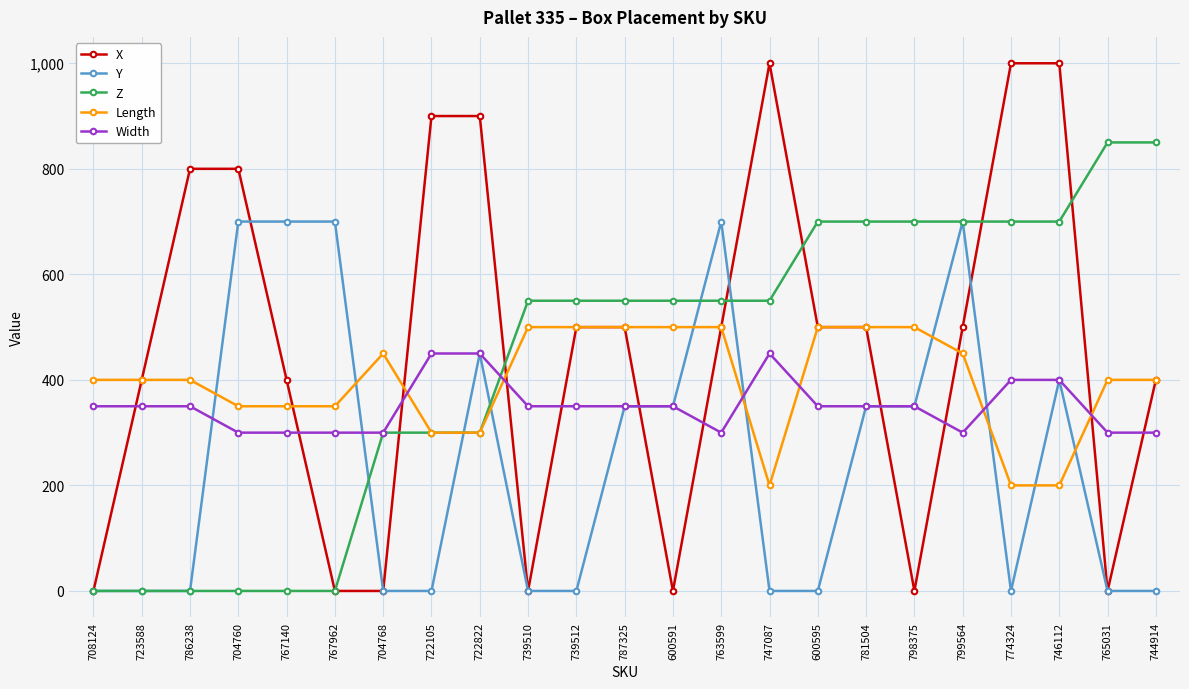

What are all the series names shown in the legend?

X, Y, Z, Length, Width